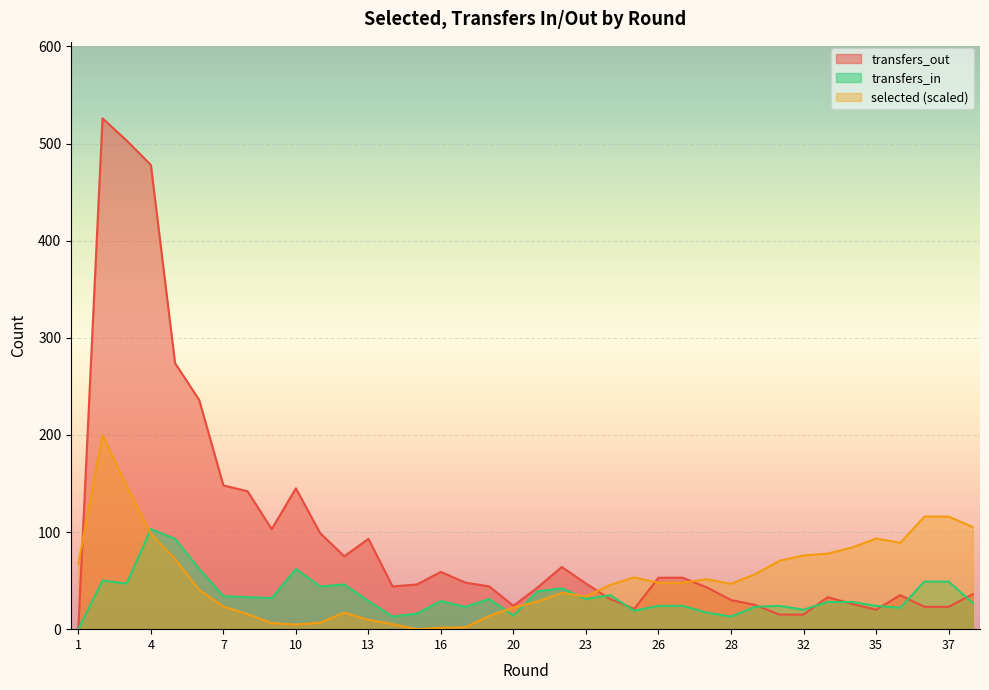

List the series in order of their peak value, highest first.

transfers_out, selected (scaled), transfers_in